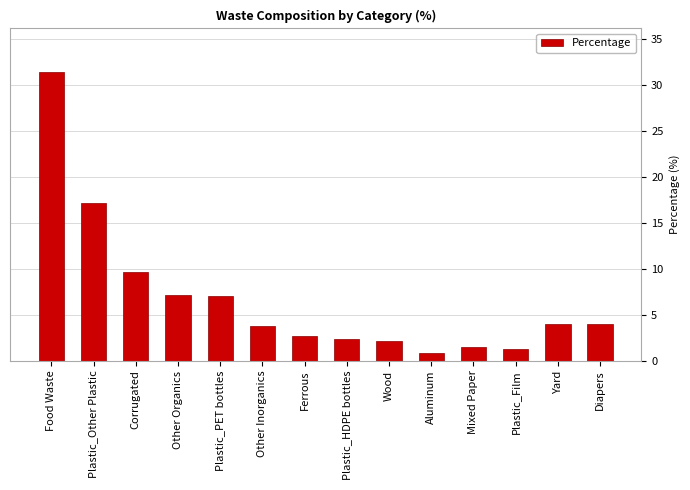

What is the value of the 9th bar from the left?

2.2